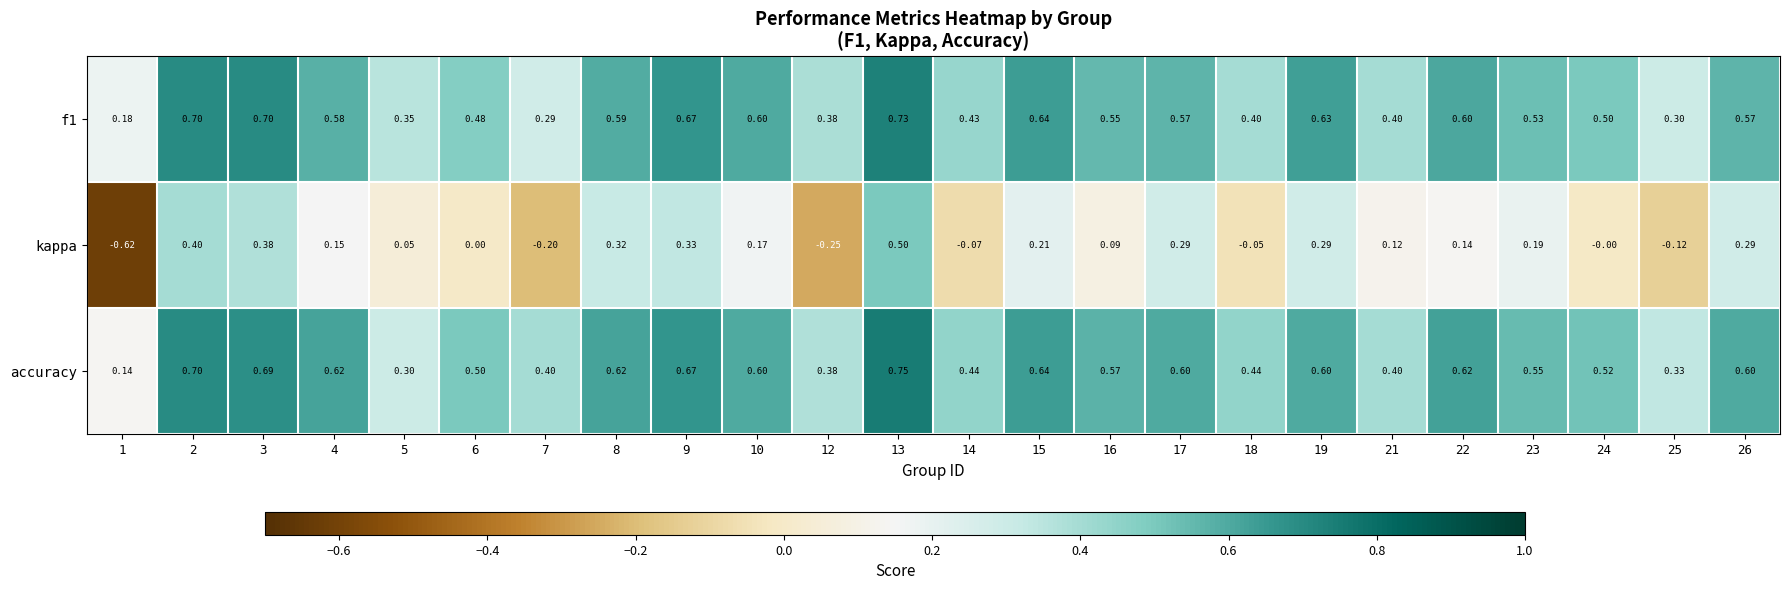

Which series has the largest range (max minus min)?

kappa